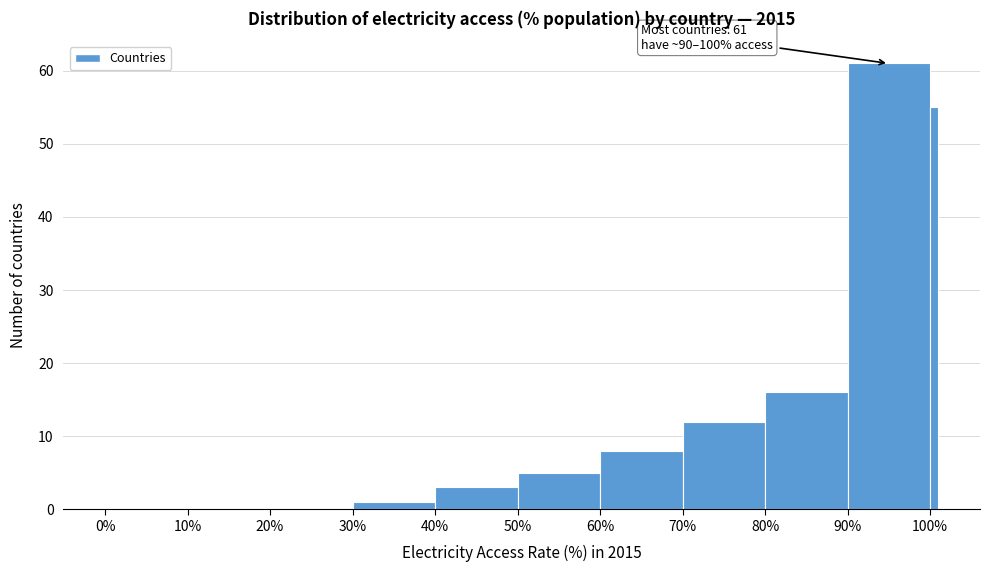

Read against the x-axis, roughly where is the centre of the tallest bar?

95